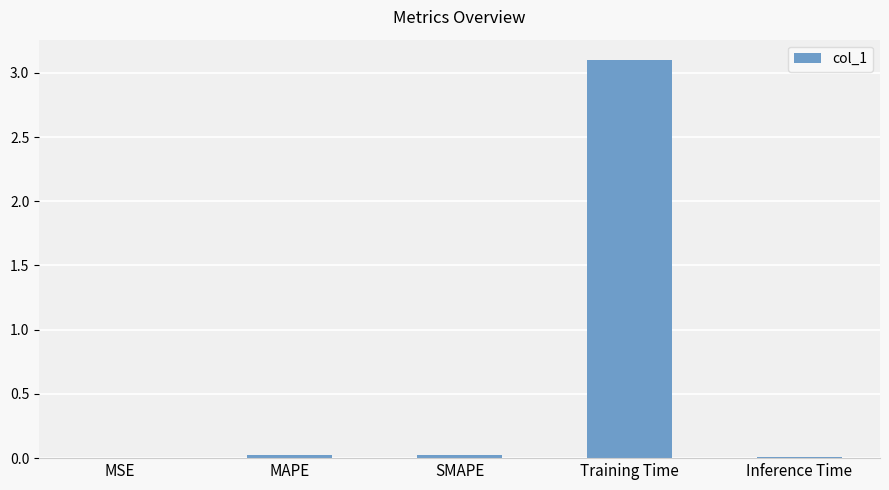

What is the maximum value shown in the chart?

3.1